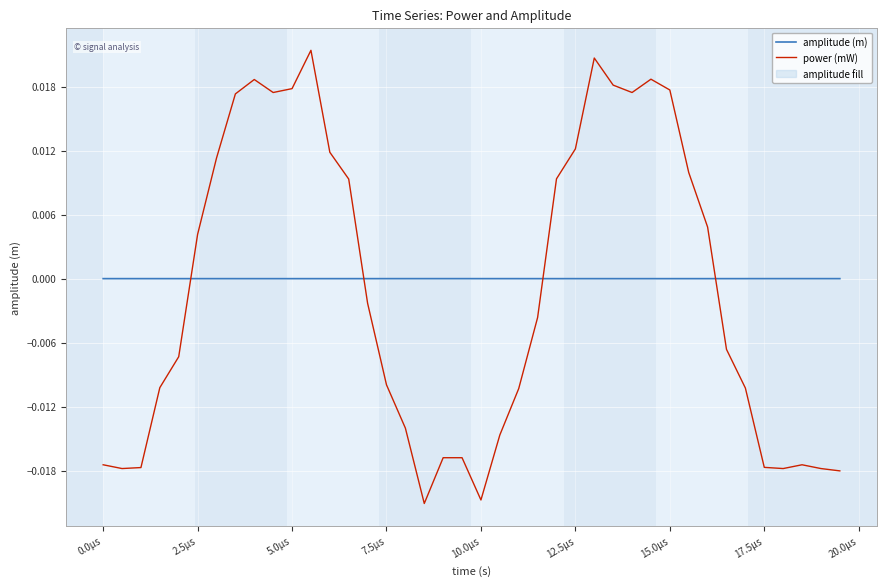

List the series in order of their peak value, highest first.

power (mW), amplitude (m)